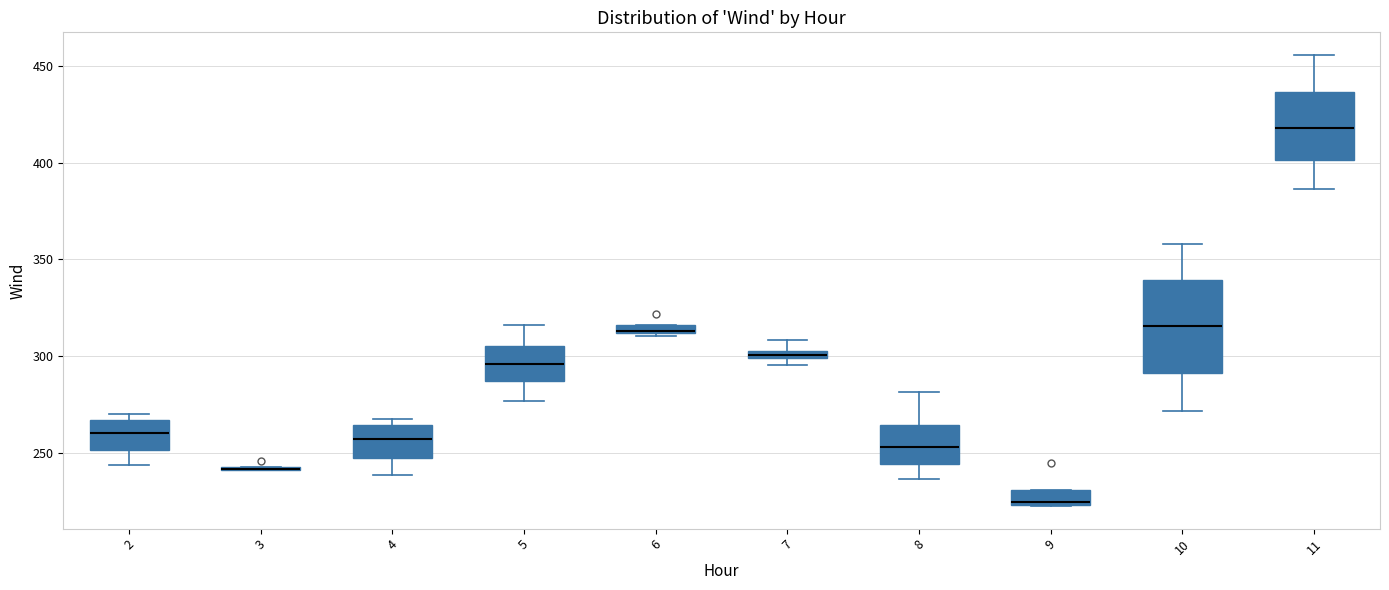

Where is the lower edge of the box at x = 7 on the y-axis? The values are not printed on the chart, so give them approximately, as read against the axis.

300